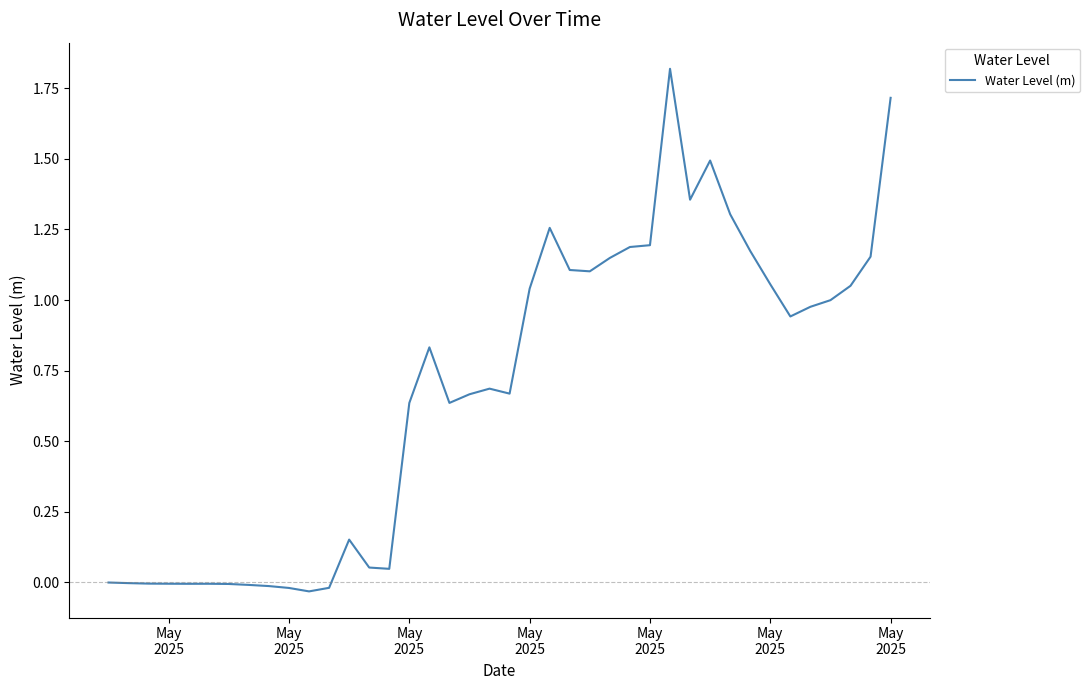

Does the chart display data point markers on the line(s)?

No